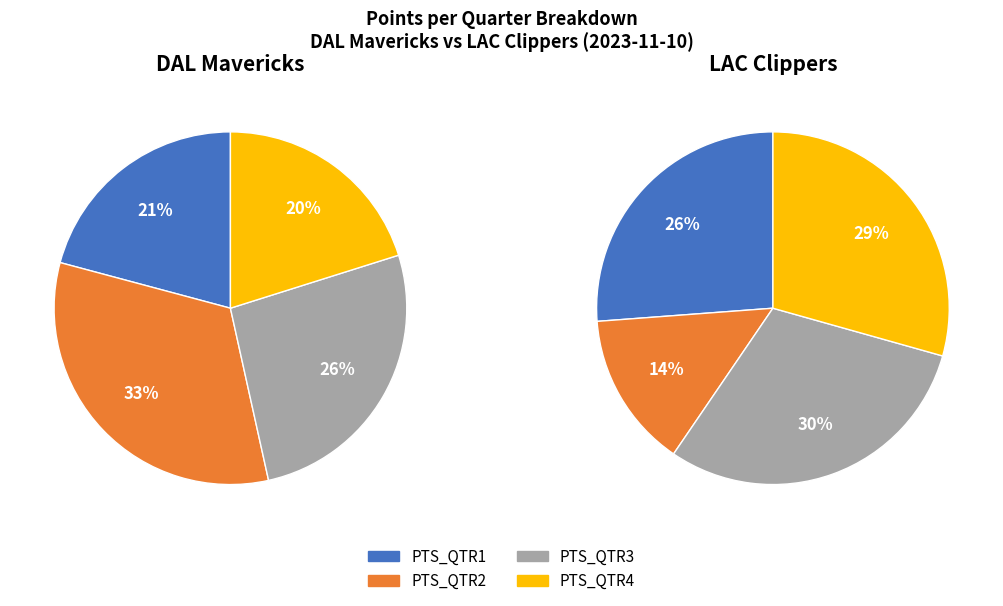

Which has a higher value, PTS_QTR4 or PTS_QTR3?

PTS_QTR3